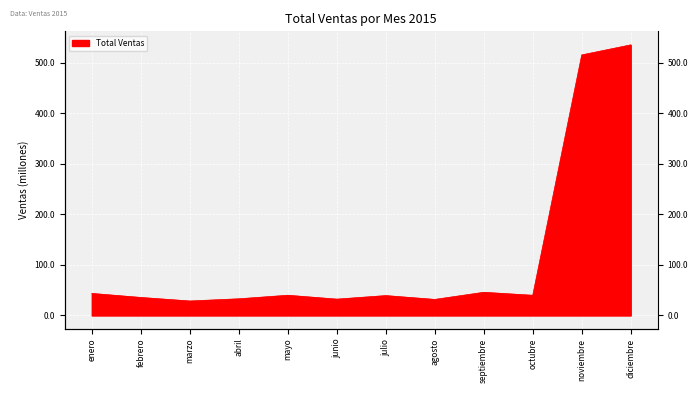

True or false: the data shows 39435000 at julio.

True